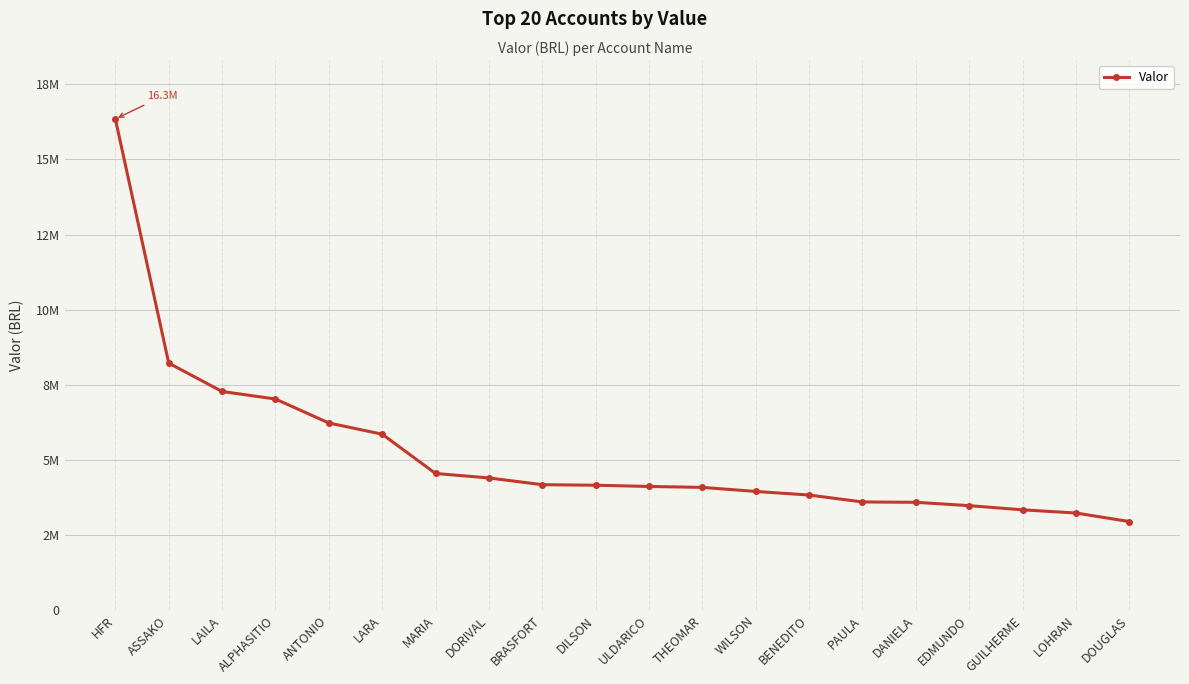

Approximately how many times larger is the value at GUILHERME compared to DANIELA?

0.9